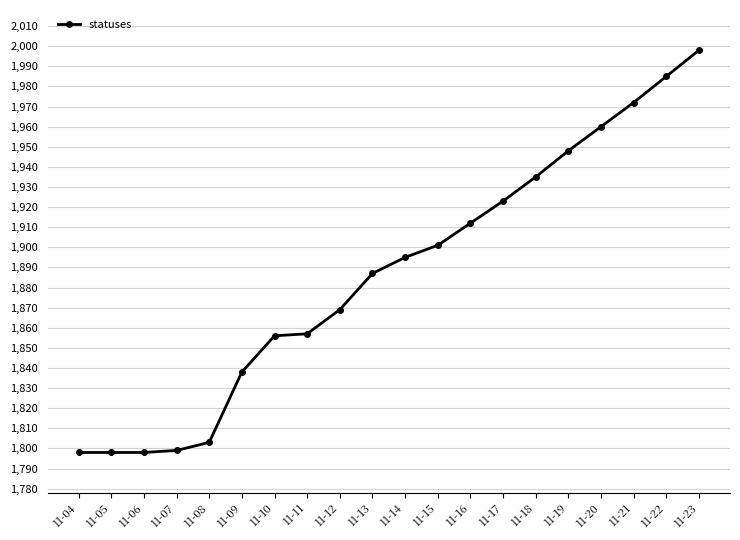

What is the sum of the values at 11-13 and 11-21?

3859